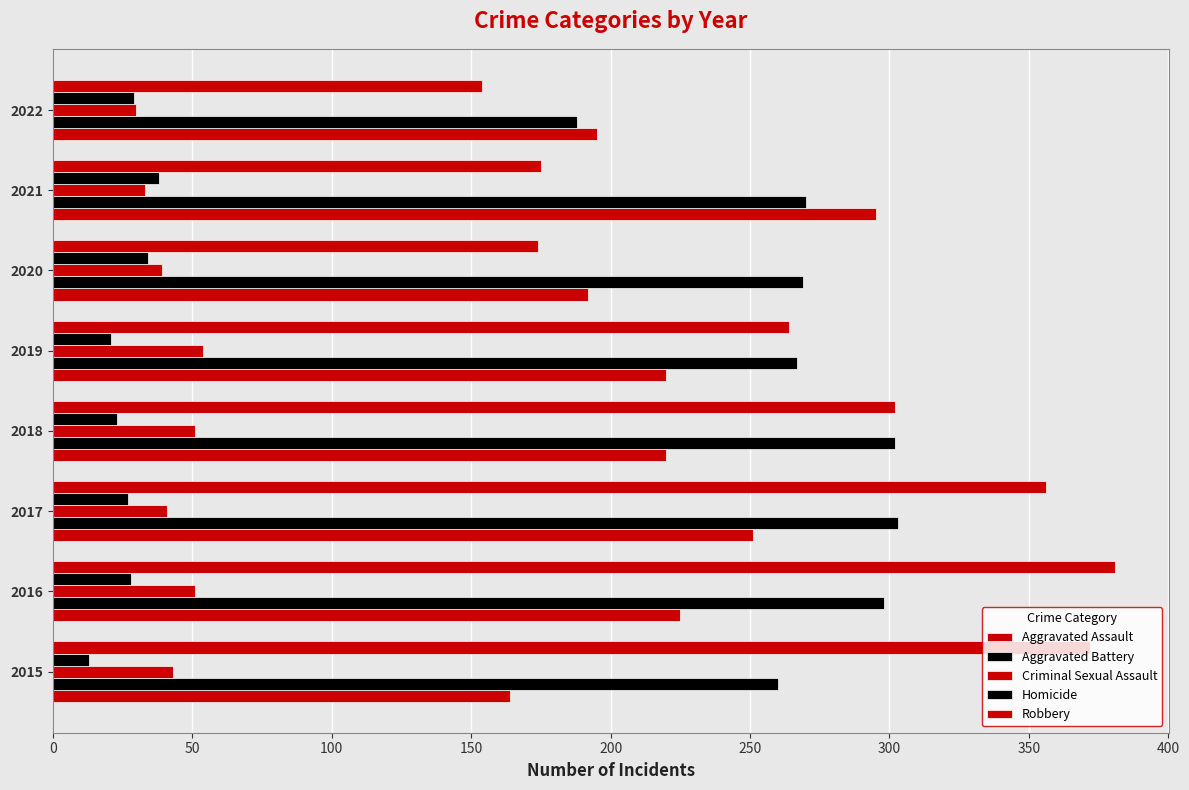

How many data points in Robbery are less than 302?

4